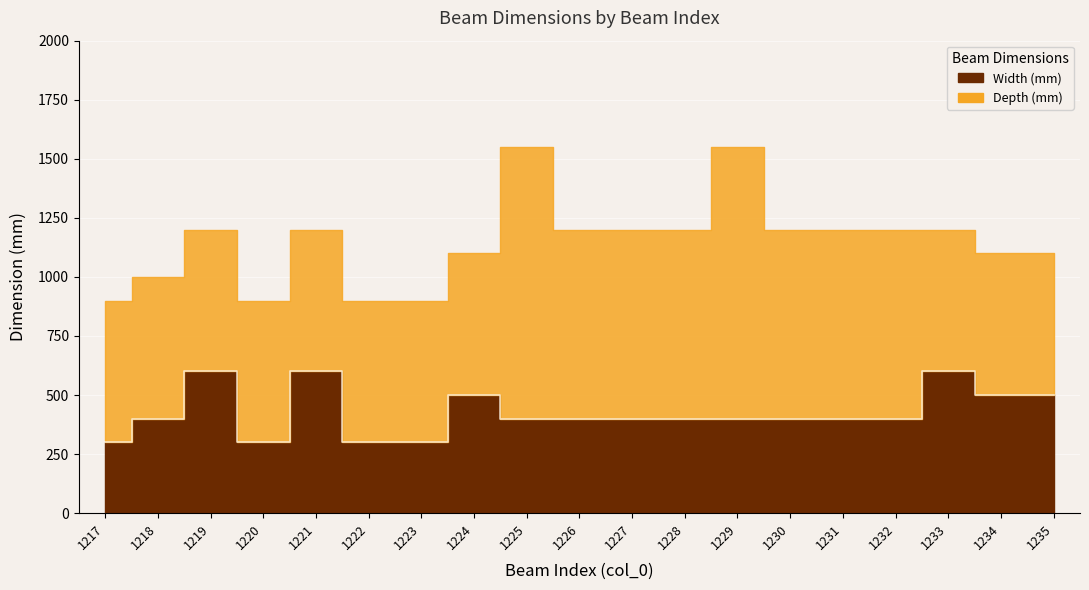

What is the value of the 8th point from the left?

500